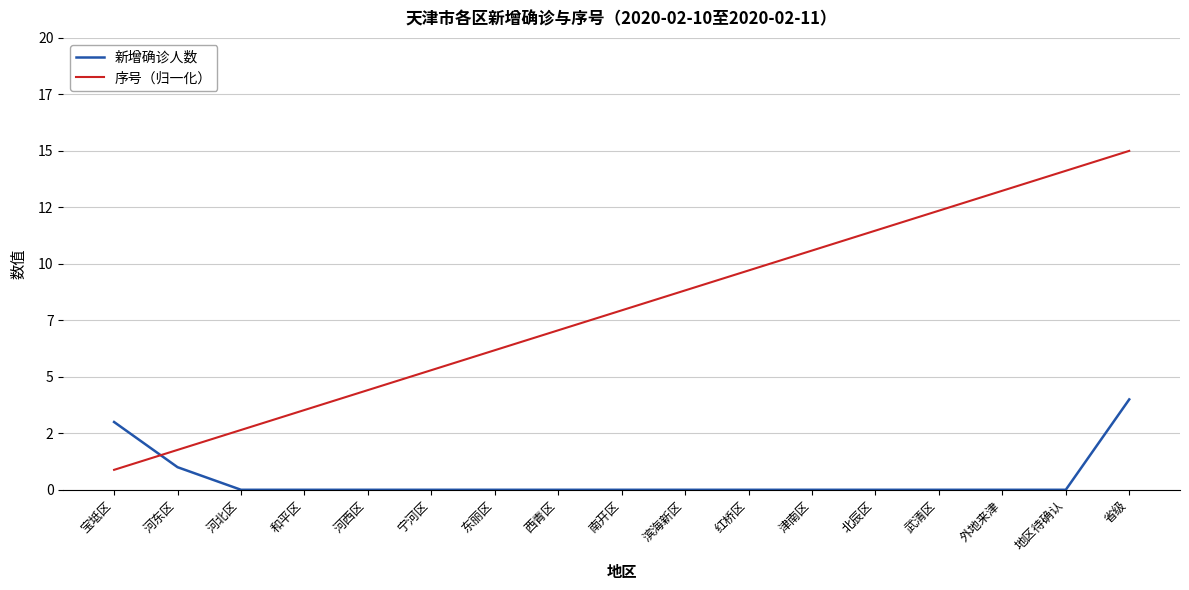

At which label does 序号（归一化） first exceed 7?

西青区